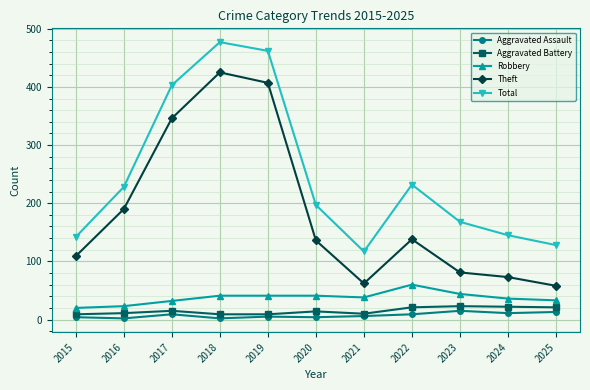

What is the minimum value for Theft?

58